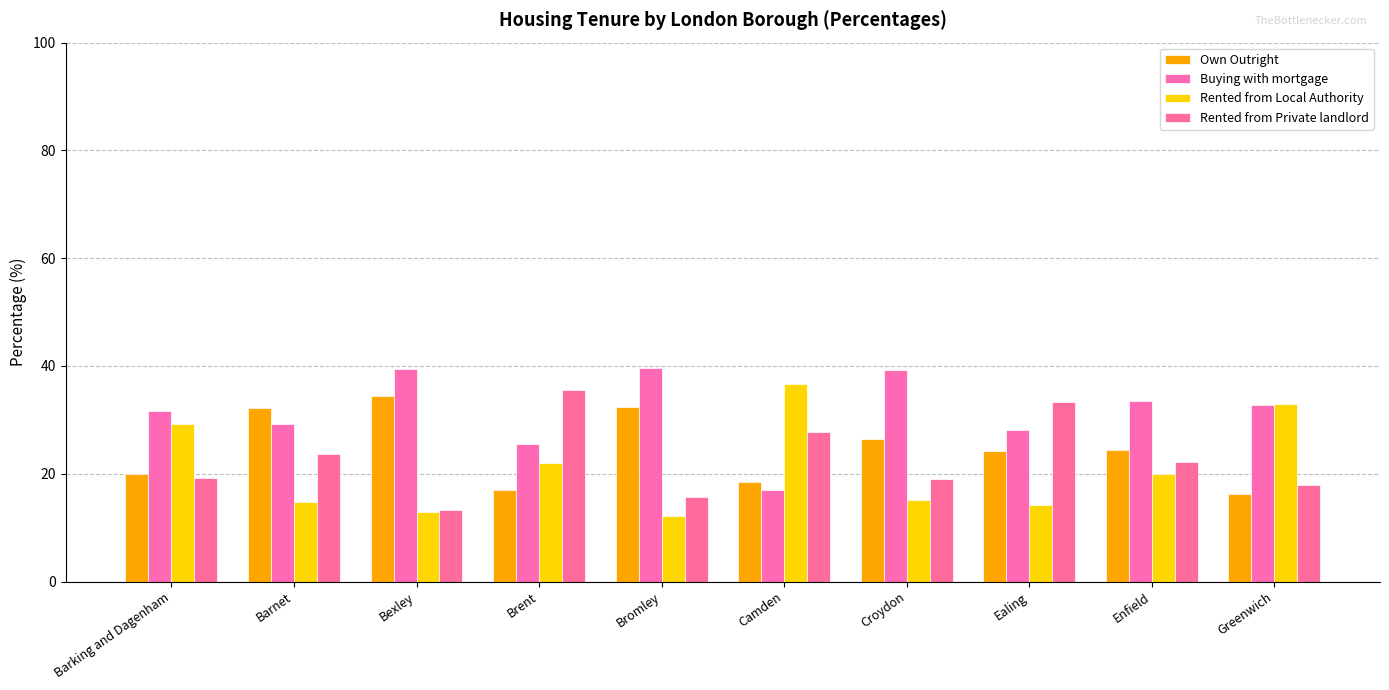

At how many categories does at least one series exceed 29?

10